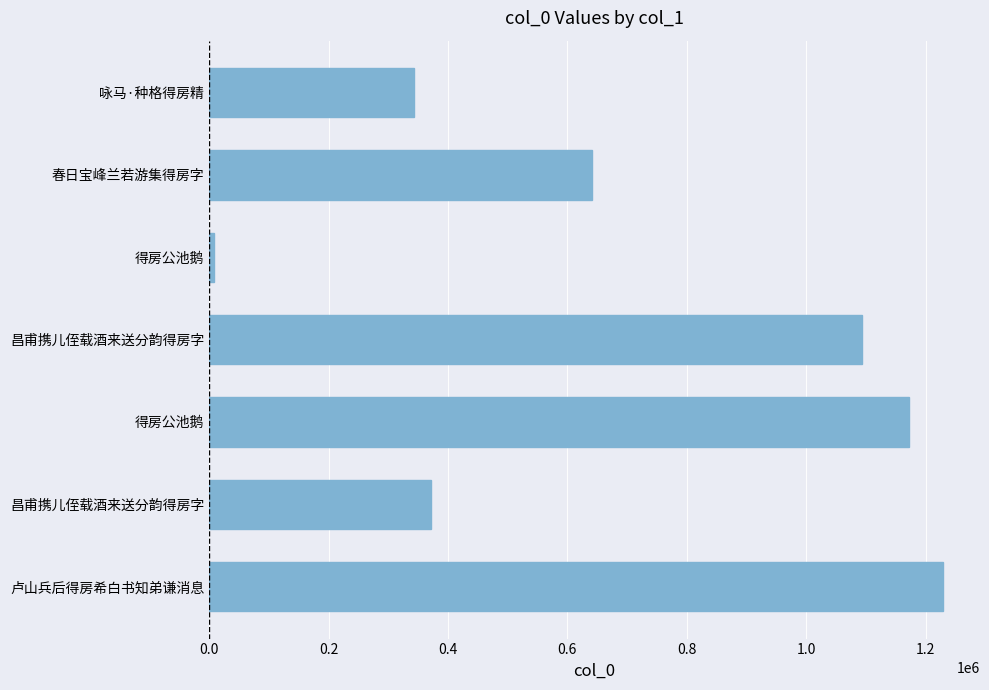

How many data points are less than 641106?

3